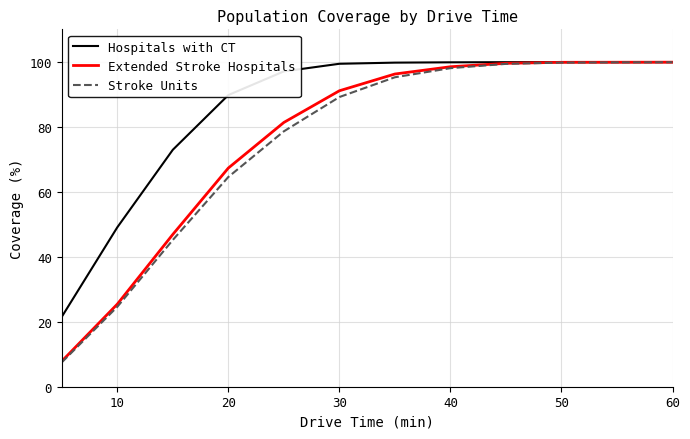

Which series has the largest total across all categories?

Hospitals with CT